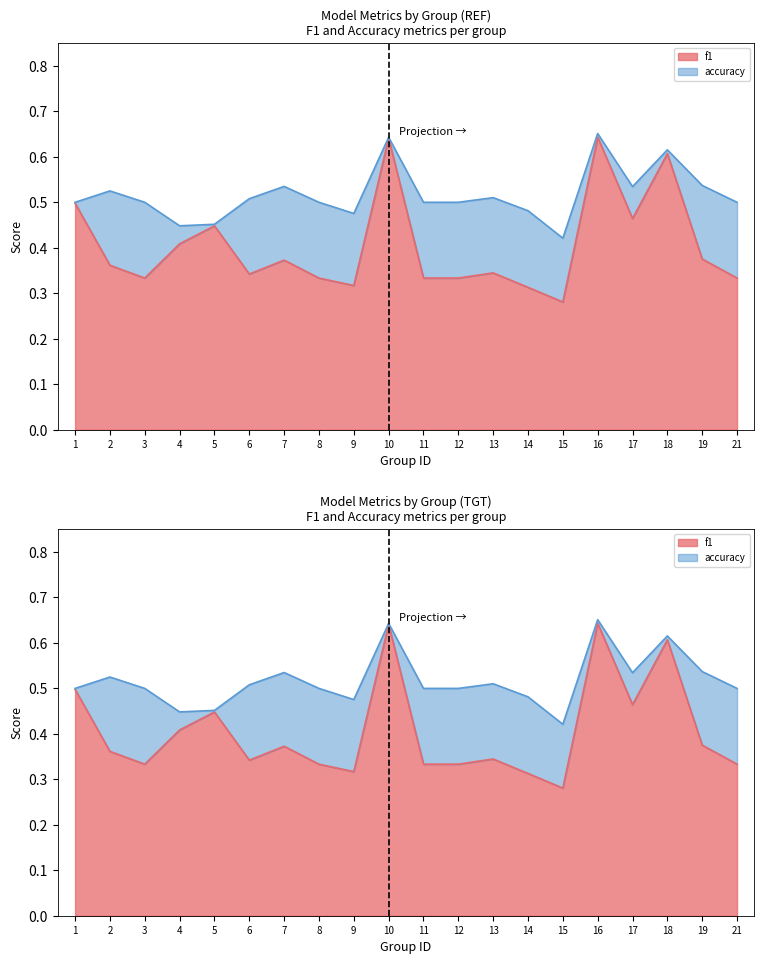

Where is the first local minimum for f1?

3